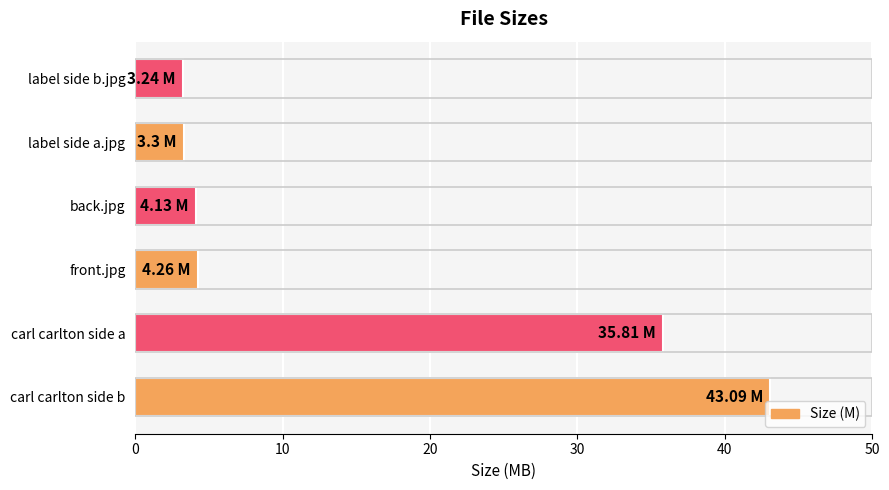

Where is the data nearest to the value 23?

carl carlton side a